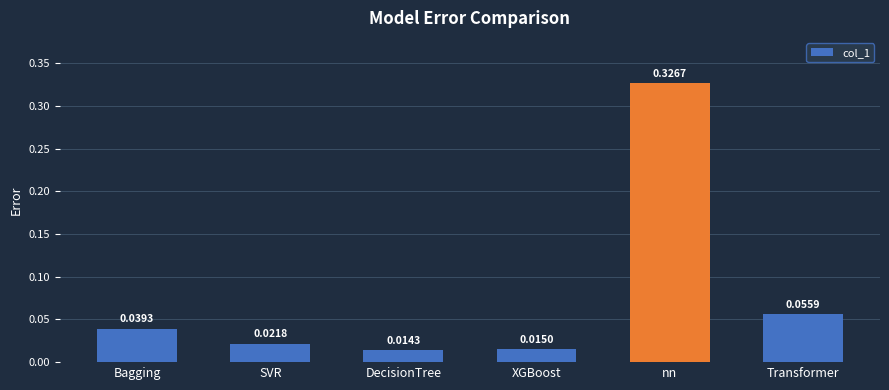

Which label corresponds to the smallest value in the chart?

DecisionTree